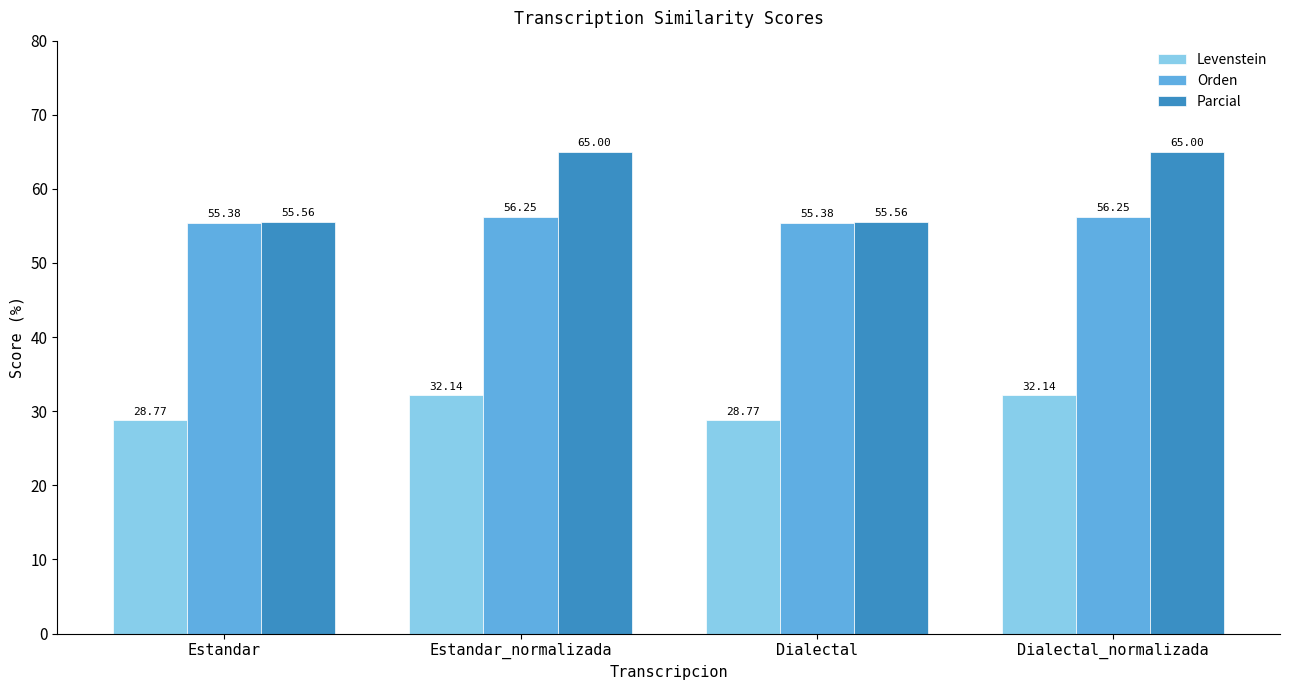

At which label does Levenstein first exceed 32?

Estandar_normalizada